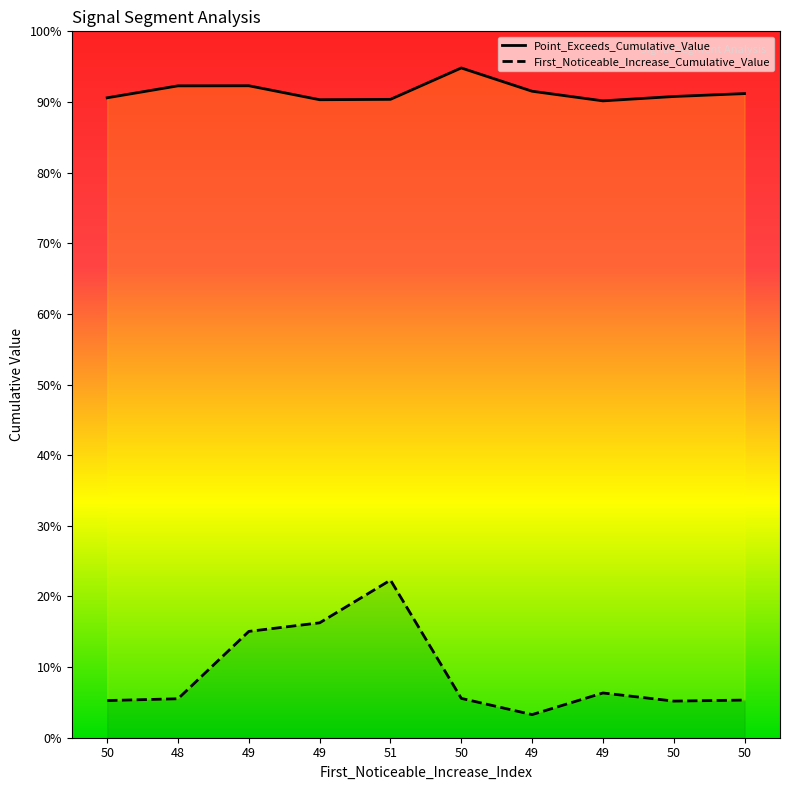

Which series has the largest total across all categories?

Point_Exceeds_Cumulative_Value